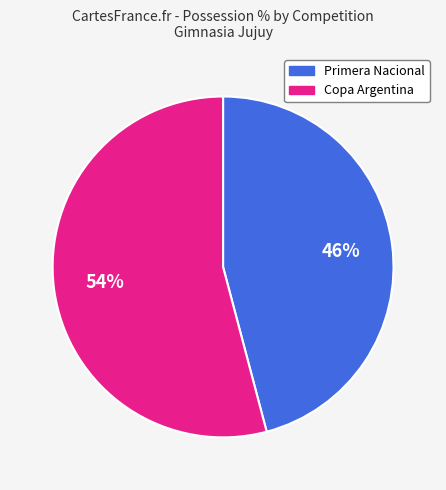

Do Copa Argentina and Primera Nacional together represent more than half of the pie?

Yes